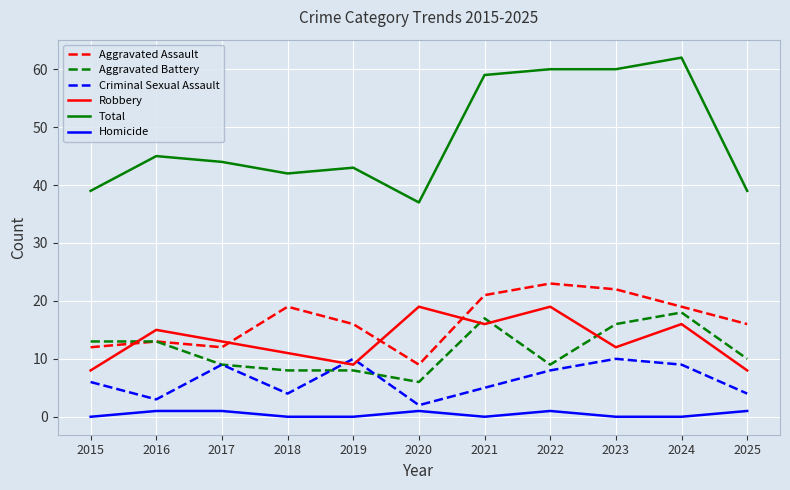

Is this an area chart (filled region under the line)?

No